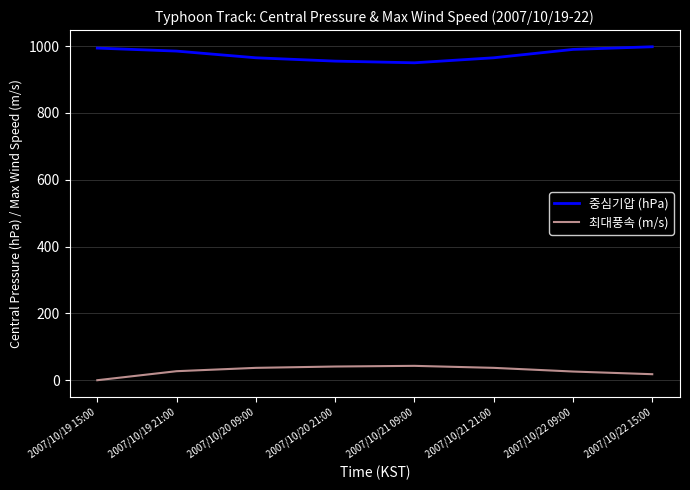

Is the value of 중심기압 (hPa) at 2007/10/22 15:00 greater than the value of 최대풍속 (m/s) at 2007/10/22 09:00?

Yes